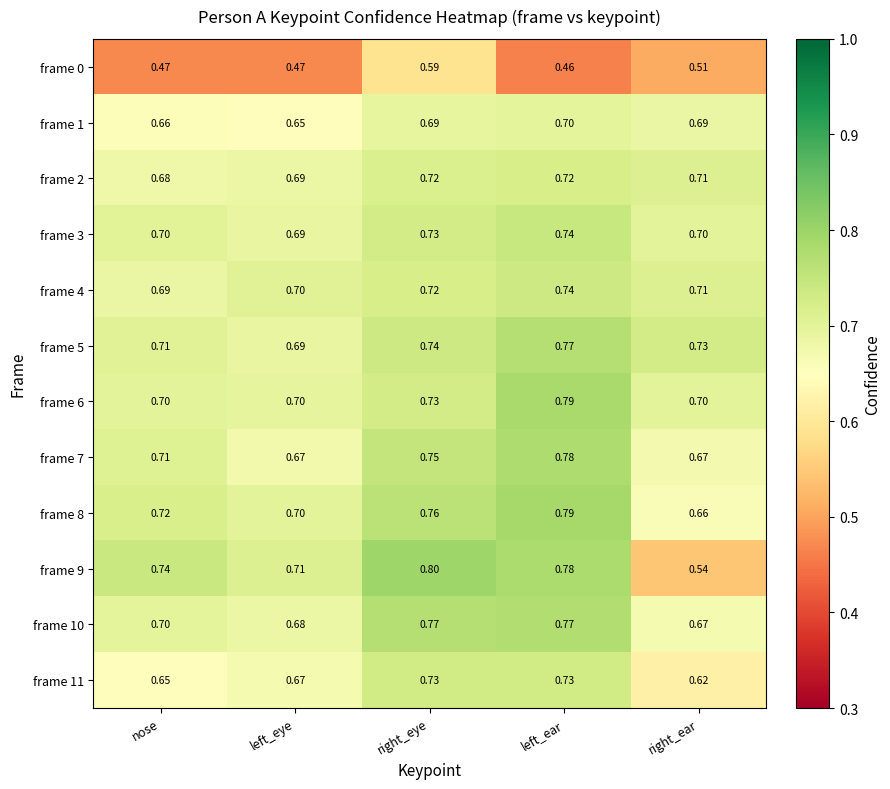

At how many categories does at least one series exceed 0?

5